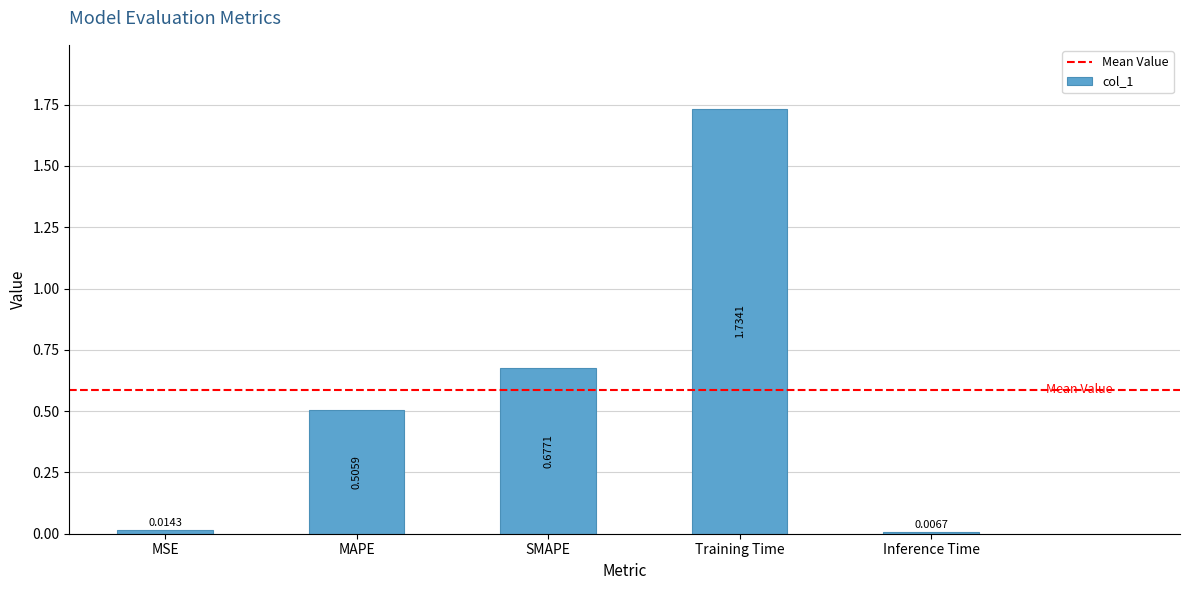

What is the sum of the values at MAPE and SMAPE?

1.2